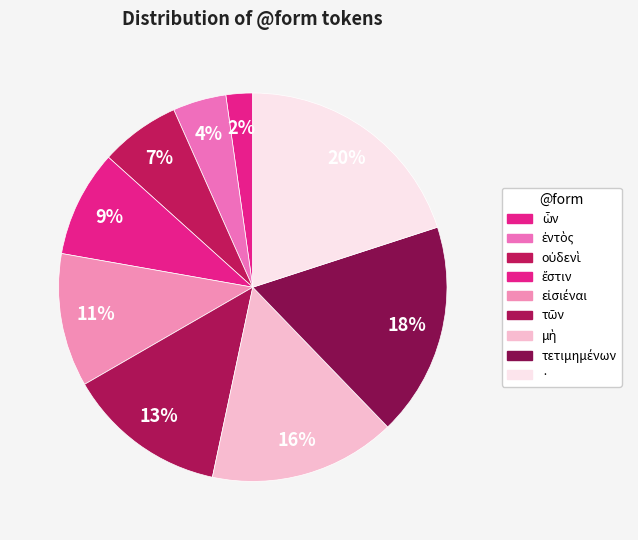

Approximately how many times larger is the value at ἔστιν compared to ὧν?

4.0